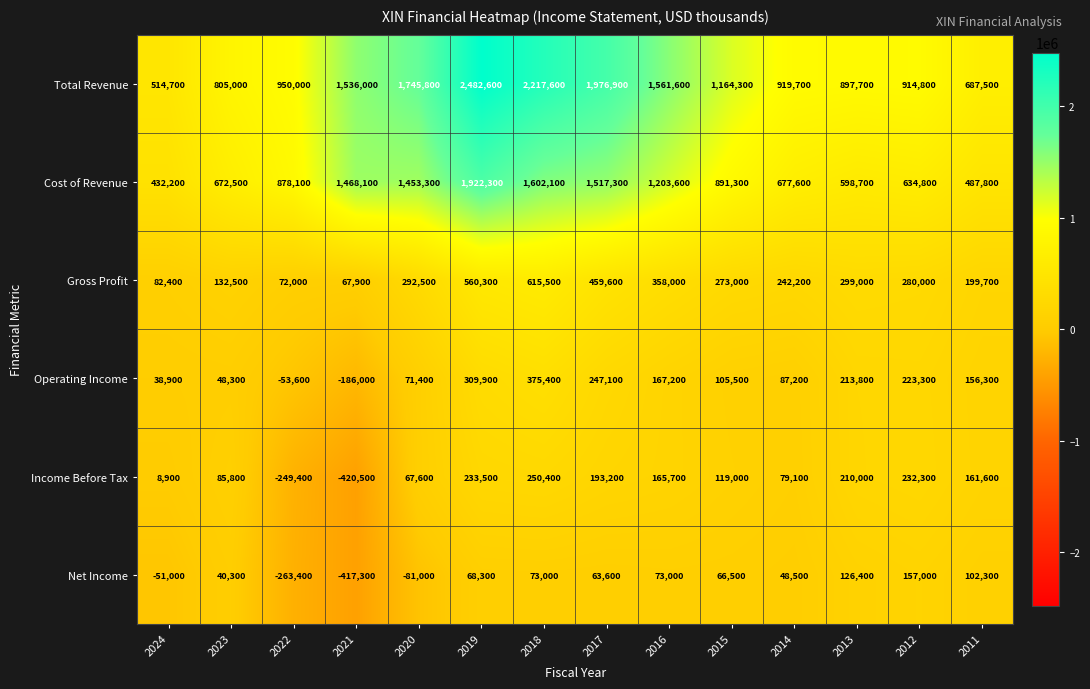

What is the difference between the Net Income values at 2015 and 2016?

6500